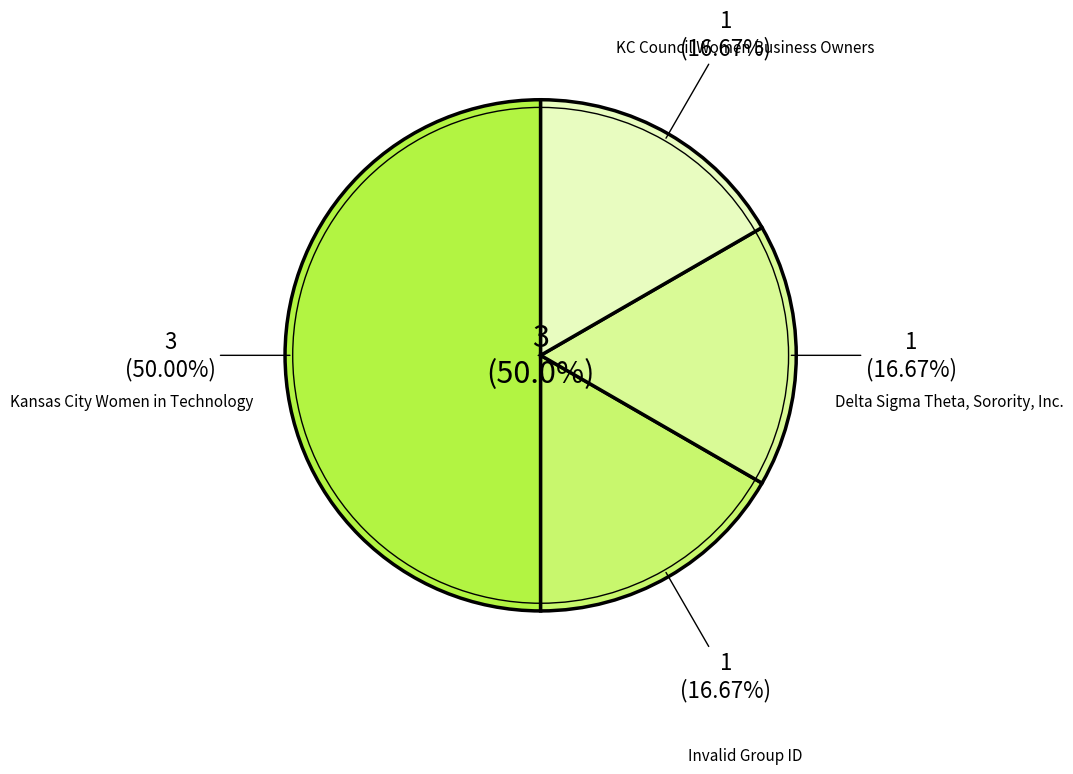

Is there a majority slice in this chart?

No